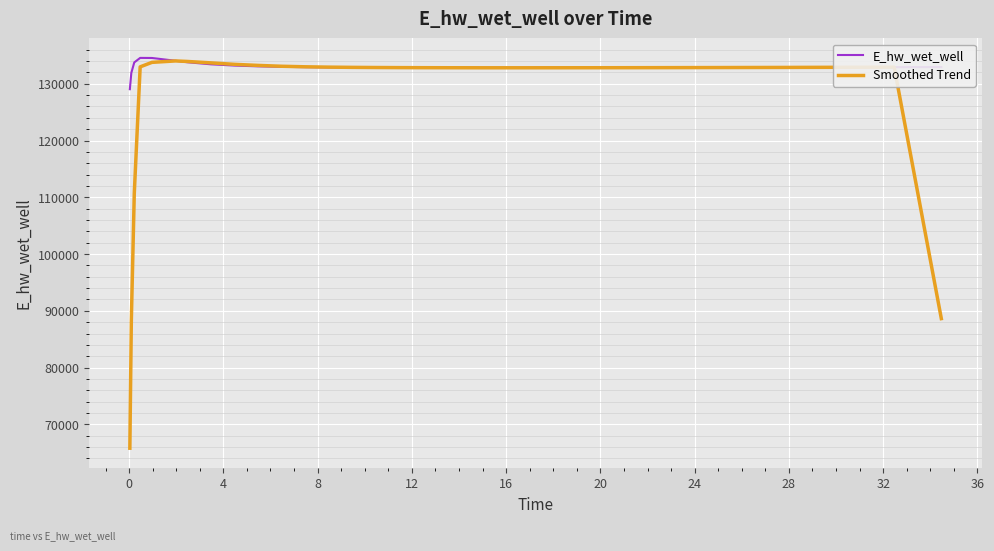

Rank the series by their average value, from highest to lowest.

E_hw_wet_well, Smoothed Trend